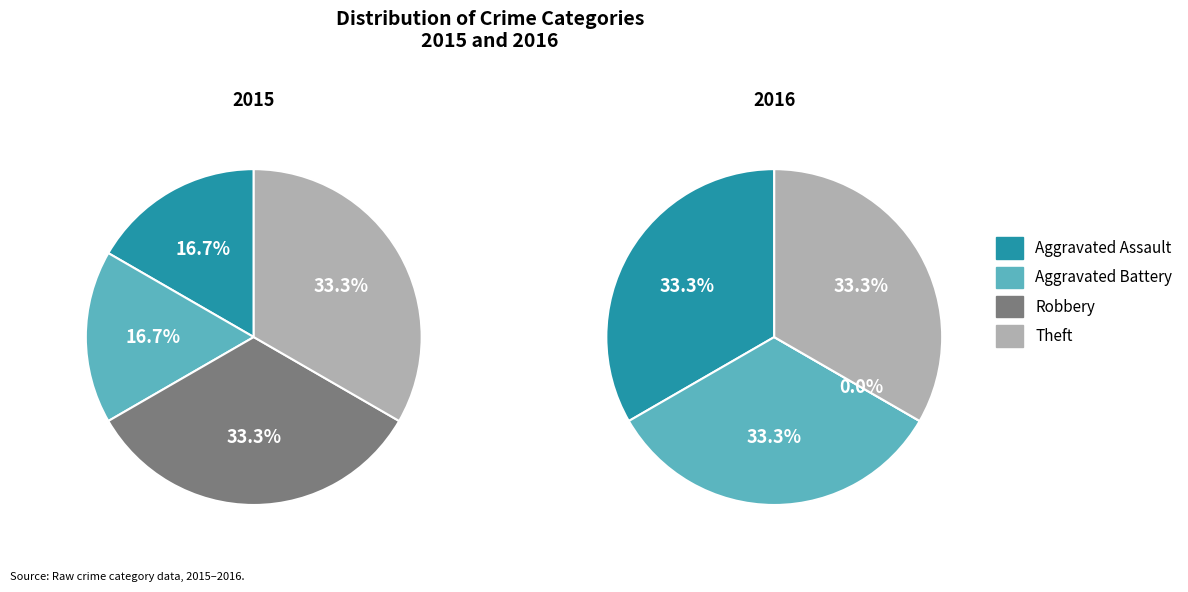

How many slices are in this pie chart?

4